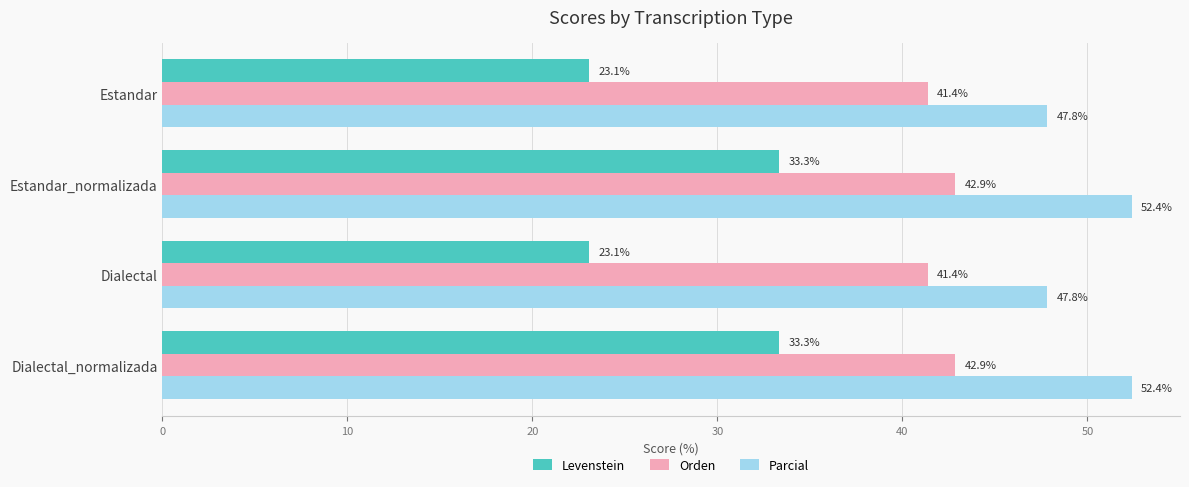

How many values in the Levenstein series exceed 33?

2